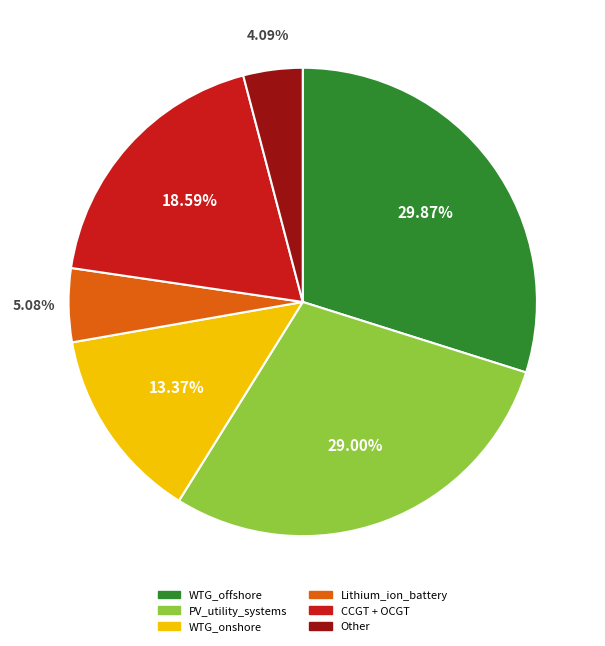

Does any single category account for the majority?

No